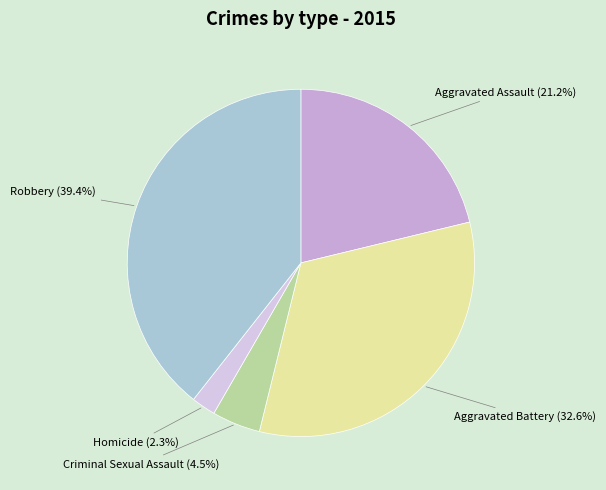

Which has a higher value, Aggravated Battery or Aggravated Assault?

Aggravated Battery